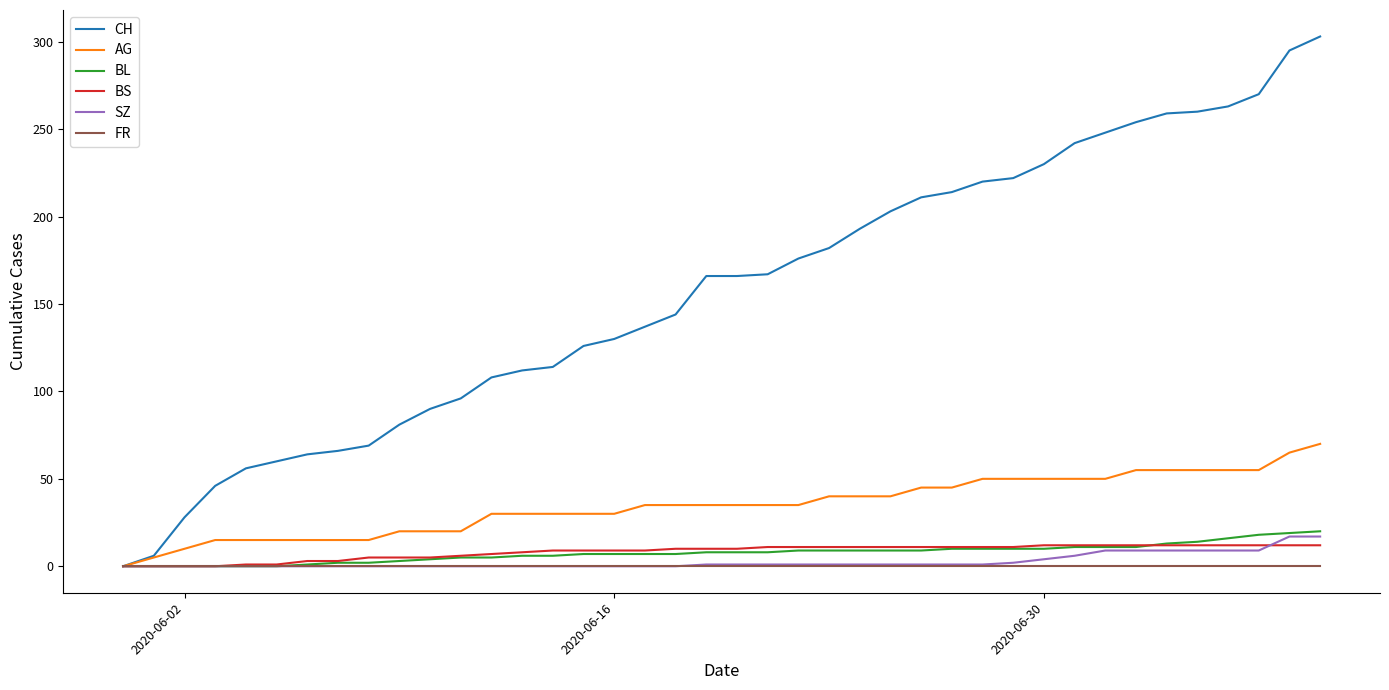

What is the maximum value shown in the chart?

303